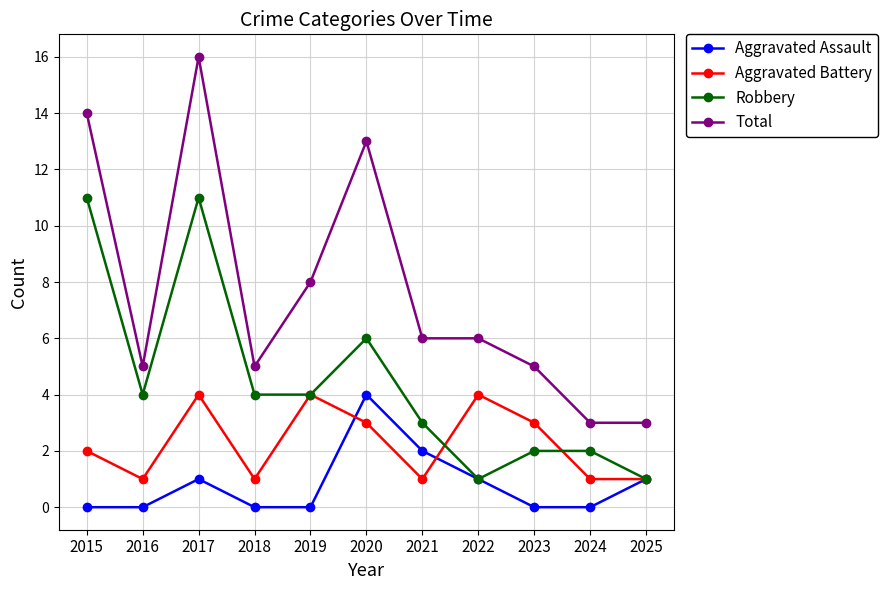

What is the total value across all series at 2018?

10